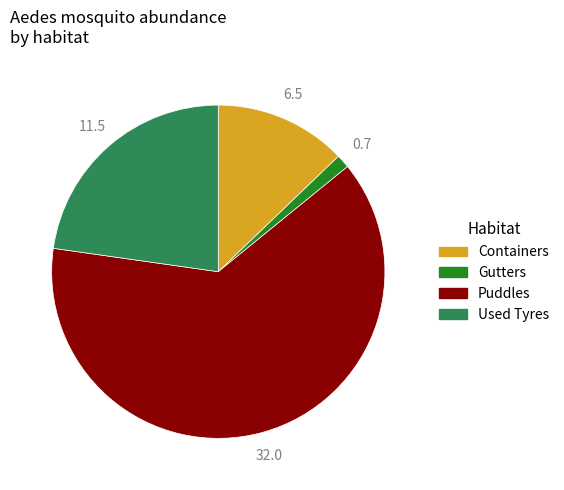

How many slices are in this pie chart?

4